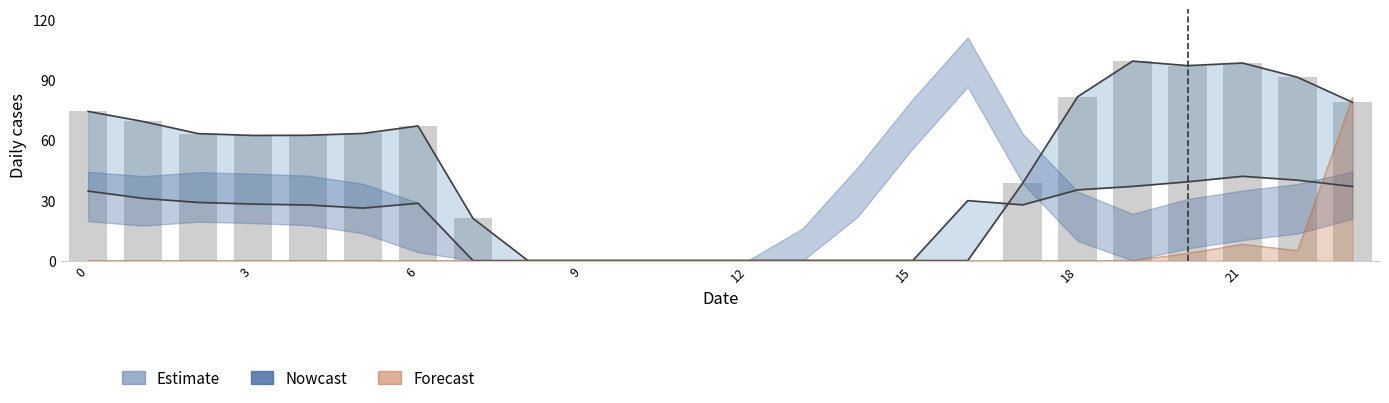

Reading left to right, list all the values displayed in this chart.

row_0.0: 74.2	69.1	63.1	62.2	62.3	63.2	66.9	21.0	0.0	0.0	0.0	0.0	0.0	0.0	0.0	0.0	0.0	38.5	81.5	99.2	96.9	98.2	91.1	78.7
row_0.1: 0.0	0.0	0.0	0.0	0.0	0.0	0.0	0.0	0.0	0.0	0.0	0.0	0.0	0.0	0.0	0.0	0.0	0.0	0.0	0.0	3.6	8.1	5.0	81.1
row_3.1: 34.5	30.9	28.9	28.1	27.6	26.1	28.5	0.0	0.0	0.0	0.0	0.0	0.0	0.0	0.0	0.0	29.8	27.7	35.2	36.9	39.2	41.9	40.0	36.8